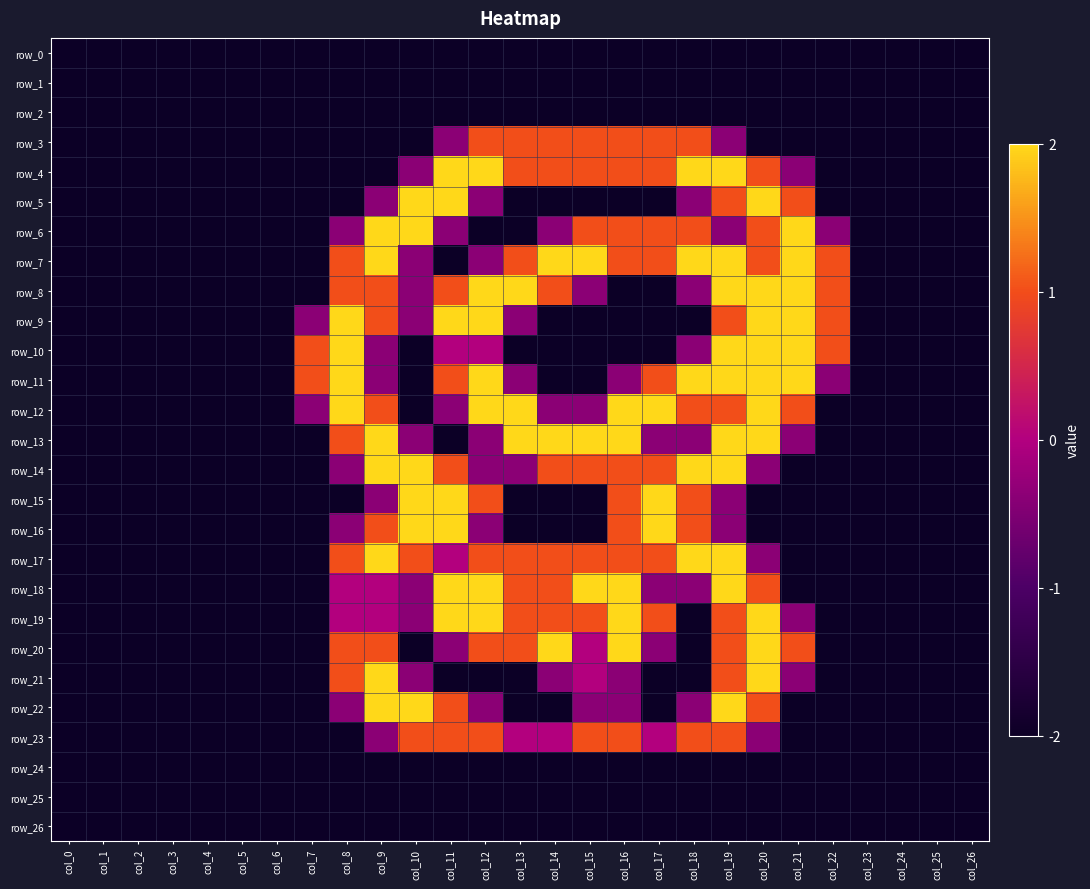

Reading left to right, what are all the values shown in this chart?

row_0: 0.0	0.0	0.0	0.0	0.0	0.0	0.0	0.0	0.0	0.0	0.0	0.0	0.0	0.0	0.0	0.0	0.0	0.0	0.0	0.0	0.0	0.0	0.0	0.0	0.0	0.0	0.0
row_1: 0.0	0.0	0.0	0.0	0.0	0.0	0.0	0.0	0.0	0.0	0.0	0.0	0.0	0.0	0.0	0.0	0.0	0.0	0.0	0.0	0.0	0.0	0.0	0.0	0.0	0.0	0.0
row_2: 0.0	0.0	0.0	0.0	0.0	0.0	0.0	0.0	0.0	0.0	0.0	0.0	0.0	0.0	0.0	0.0	0.0	0.0	0.0	0.0	0.0	0.0	0.0	0.0	0.0	0.0	0.0
row_3: 0.0	0.0	0.0	0.0	0.0	0.0	0.0	0.0	0.0	0.0	0.0	0.8	1.5	1.5	1.5	1.5	1.5	1.5	1.5	0.8	0.0	0.0	0.0	0.0	0.0	0.0	0.0
row_4: 0.0	0.0	0.0	0.0	0.0	0.0	0.0	0.0	0.0	0.0	0.8	2.0	2.0	1.5	1.5	1.5	1.5	1.5	2.0	2.0	1.5	0.8	0.0	0.0	0.0	0.0	0.0
row_5: 0.0	0.0	0.0	0.0	0.0	0.0	0.0	0.0	0.0	0.8	2.0	2.0	0.8	0.0	0.0	0.0	0.0	0.0	0.8	1.5	2.0	1.5	0.0	0.0	0.0	0.0	0.0
row_6: 0.0	0.0	0.0	0.0	0.0	0.0	0.0	0.0	0.8	2.0	2.0	0.8	0.0	0.0	0.8	1.5	1.5	1.5	1.5	0.8	1.5	2.0	0.8	0.0	0.0	0.0	0.0
row_7: 0.0	0.0	0.0	0.0	0.0	0.0	0.0	0.0	1.5	2.0	0.8	0.0	0.8	1.5	2.0	2.0	1.5	1.5	2.0	2.0	1.5	2.0	1.5	0.0	0.0	0.0	0.0
row_8: 0.0	0.0	0.0	0.0	0.0	0.0	0.0	0.0	1.5	1.5	0.8	1.5	2.0	2.0	1.5	0.8	0.0	0.0	0.8	2.0	2.0	2.0	1.5	0.0	0.0	0.0	0.0
row_9: 0.0	0.0	0.0	0.0	0.0	0.0	0.0	0.8	2.0	1.5	0.8	2.0	2.0	0.8	0.0	0.0	0.0	0.0	0.0	1.5	2.0	2.0	1.5	0.0	0.0	0.0	0.0
row_10: 0.0	0.0	0.0	0.0	0.0	0.0	0.0	1.5	2.0	0.8	0.0	1.0	1.0	0.0	0.0	0.0	0.0	0.0	0.8	2.0	2.0	2.0	1.5	0.0	0.0	0.0	0.0
row_11: 0.0	0.0	0.0	0.0	0.0	0.0	0.0	1.5	2.0	0.8	0.0	1.5	2.0	0.8	0.0	0.0	0.8	1.5	2.0	2.0	2.0	2.0	0.8	0.0	0.0	0.0	0.0
row_12: 0.0	0.0	0.0	0.0	0.0	0.0	0.0	0.8	2.0	1.5	0.0	0.8	2.0	2.0	0.8	0.8	2.0	2.0	1.5	1.5	2.0	1.5	0.0	0.0	0.0	0.0	0.0
row_13: 0.0	0.0	0.0	0.0	0.0	0.0	0.0	0.0	1.5	2.0	0.8	0.0	0.8	2.0	2.0	2.0	2.0	0.8	0.8	2.0	2.0	0.8	0.0	0.0	0.0	0.0	0.0
row_14: 0.0	0.0	0.0	0.0	0.0	0.0	0.0	0.0	0.8	2.0	2.0	1.5	0.8	0.8	1.5	1.5	1.5	1.5	2.0	2.0	0.8	0.0	0.0	0.0	0.0	0.0	0.0
row_15: 0.0	0.0	0.0	0.0	0.0	0.0	0.0	0.0	0.0	0.8	2.0	2.0	1.5	0.0	0.0	0.0	1.5	2.0	1.5	0.8	0.0	0.0	0.0	0.0	0.0	0.0	0.0
row_16: 0.0	0.0	0.0	0.0	0.0	0.0	0.0	0.0	0.8	1.5	2.0	2.0	0.8	0.0	0.0	0.0	1.5	2.0	1.5	0.8	0.0	0.0	0.0	0.0	0.0	0.0	0.0
row_17: 0.0	0.0	0.0	0.0	0.0	0.0	0.0	0.0	1.5	2.0	1.5	1.0	1.5	1.5	1.5	1.5	1.5	1.5	2.0	2.0	0.8	0.0	0.0	0.0	0.0	0.0	0.0
row_18: 0.0	0.0	0.0	0.0	0.0	0.0	0.0	0.0	1.0	1.0	0.8	2.0	2.0	1.5	1.5	2.0	2.0	0.8	0.8	2.0	1.5	0.0	0.0	0.0	0.0	0.0	0.0
row_19: 0.0	0.0	0.0	0.0	0.0	0.0	0.0	0.0	1.0	1.0	0.8	2.0	2.0	1.5	1.5	1.5	2.0	1.5	0.0	1.5	2.0	0.8	0.0	0.0	0.0	0.0	0.0
row_20: 0.0	0.0	0.0	0.0	0.0	0.0	0.0	0.0	1.5	1.5	0.0	0.8	1.5	1.5	2.0	1.0	2.0	0.8	0.0	1.5	2.0	1.5	0.0	0.0	0.0	0.0	0.0
row_21: 0.0	0.0	0.0	0.0	0.0	0.0	0.0	0.0	1.5	2.0	0.8	0.0	0.0	0.0	0.8	1.0	0.8	0.0	0.0	1.5	2.0	0.8	0.0	0.0	0.0	0.0	0.0
row_22: 0.0	0.0	0.0	0.0	0.0	0.0	0.0	0.0	0.8	2.0	2.0	1.5	0.8	0.0	0.0	0.8	0.8	0.0	0.8	2.0	1.5	0.0	0.0	0.0	0.0	0.0	0.0
row_23: 0.0	0.0	0.0	0.0	0.0	0.0	0.0	0.0	0.0	0.8	1.5	1.5	1.5	1.0	1.0	1.5	1.5	1.0	1.5	1.5	0.8	0.0	0.0	0.0	0.0	0.0	0.0
row_24: 0.0	0.0	0.0	0.0	0.0	0.0	0.0	0.0	0.0	0.0	0.0	0.0	0.0	0.0	0.0	0.0	0.0	0.0	0.0	0.0	0.0	0.0	0.0	0.0	0.0	0.0	0.0
row_25: 0.0	0.0	0.0	0.0	0.0	0.0	0.0	0.0	0.0	0.0	0.0	0.0	0.0	0.0	0.0	0.0	0.0	0.0	0.0	0.0	0.0	0.0	0.0	0.0	0.0	0.0	0.0
row_26: 0.0	0.0	0.0	0.0	0.0	0.0	0.0	0.0	0.0	0.0	0.0	0.0	0.0	0.0	0.0	0.0	0.0	0.0	0.0	0.0	0.0	0.0	0.0	0.0	0.0	0.0	0.0